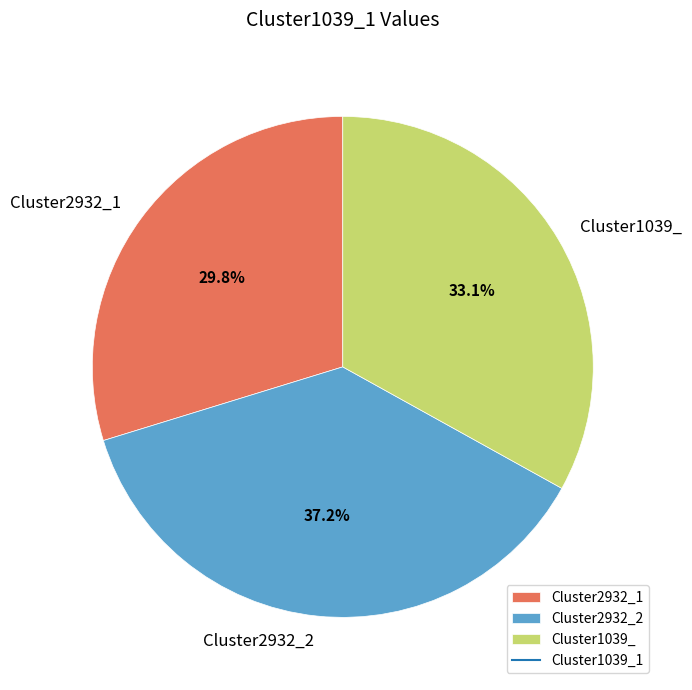

Is Cluster2932_2 the majority of the pie?

No